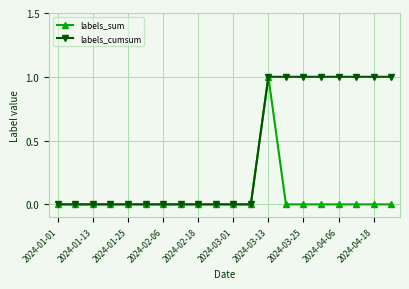

Rank the series by their average value, from highest to lowest.

labels_cumsum, labels_sum